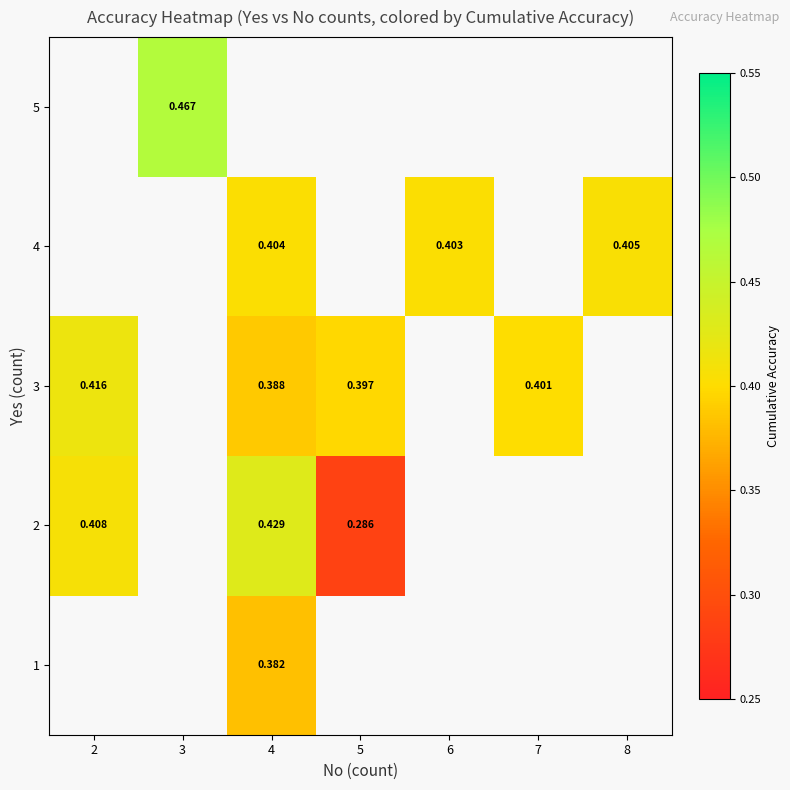

The value of row_3 at 8 is 0.4. True or false?

True